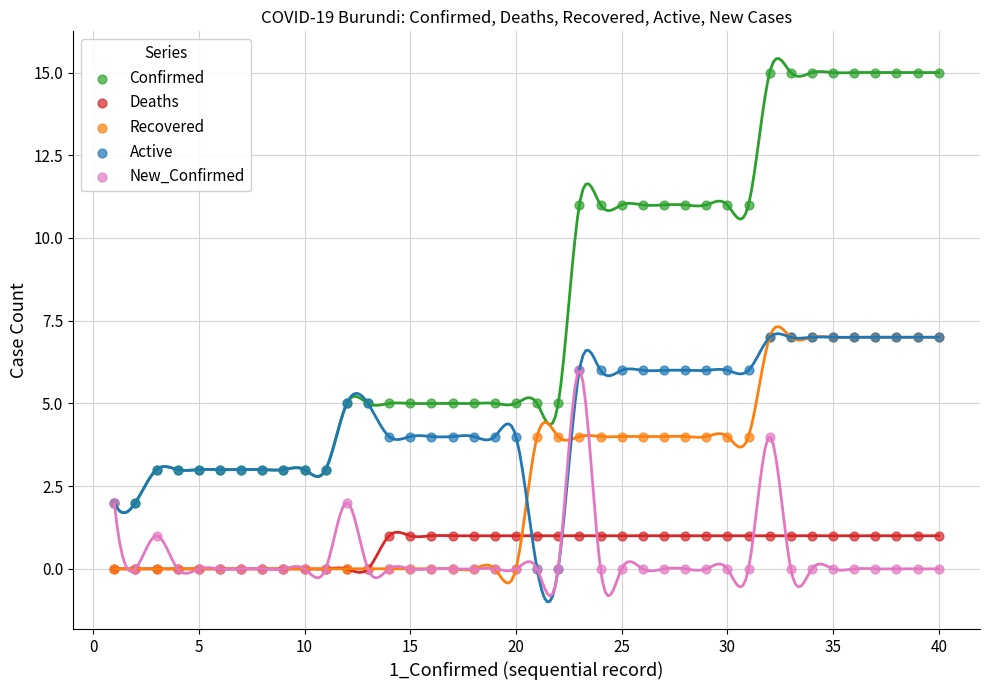

Which series contains the highest Y value?

Confirmed